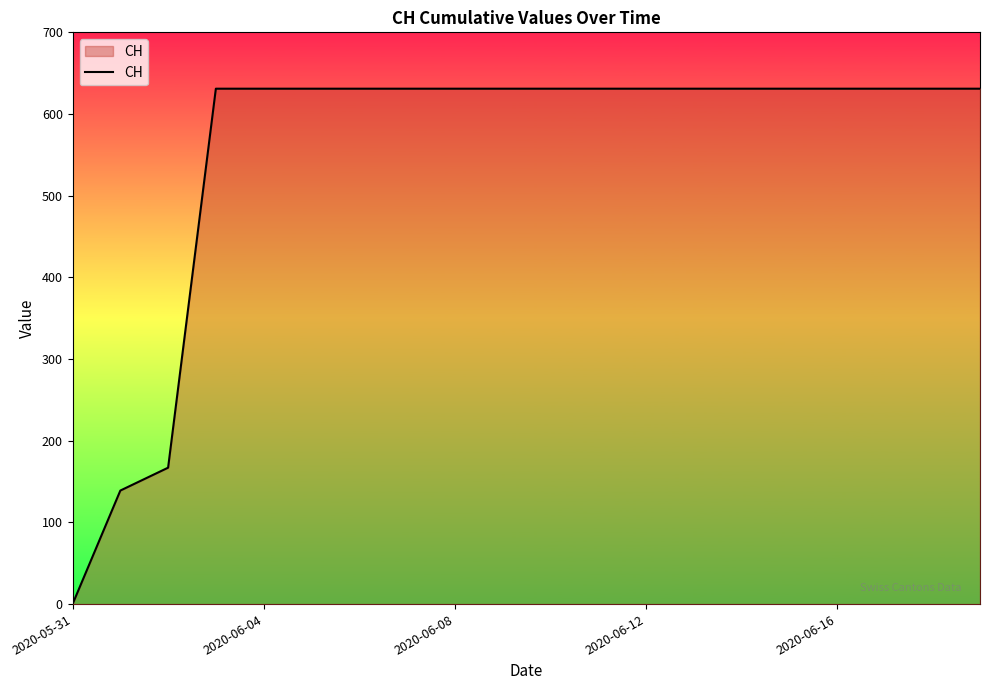

Reading right to left, transcribe all the data shown in this chart.

631	631	631	631	631	631	631	631	631	631	631	631	631	631	631	631	631	167	139	0